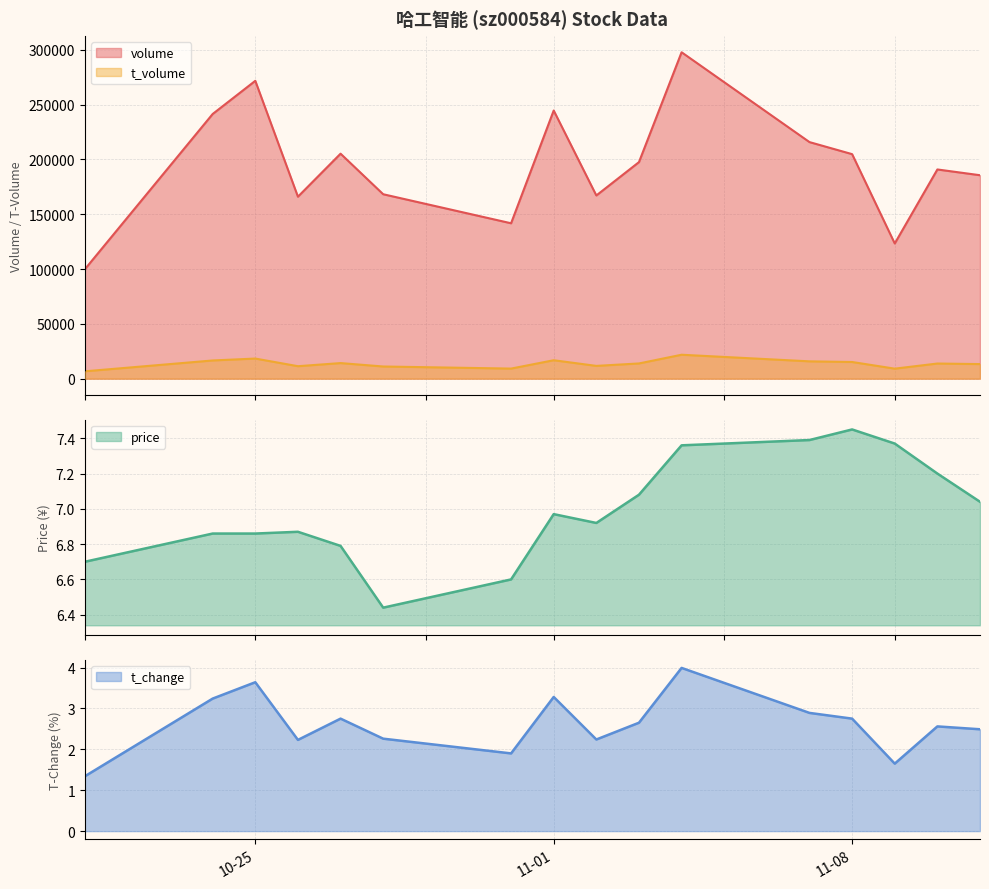

Which has a higher value, 2022-10-24 or 2022-10-26?

2022-10-24